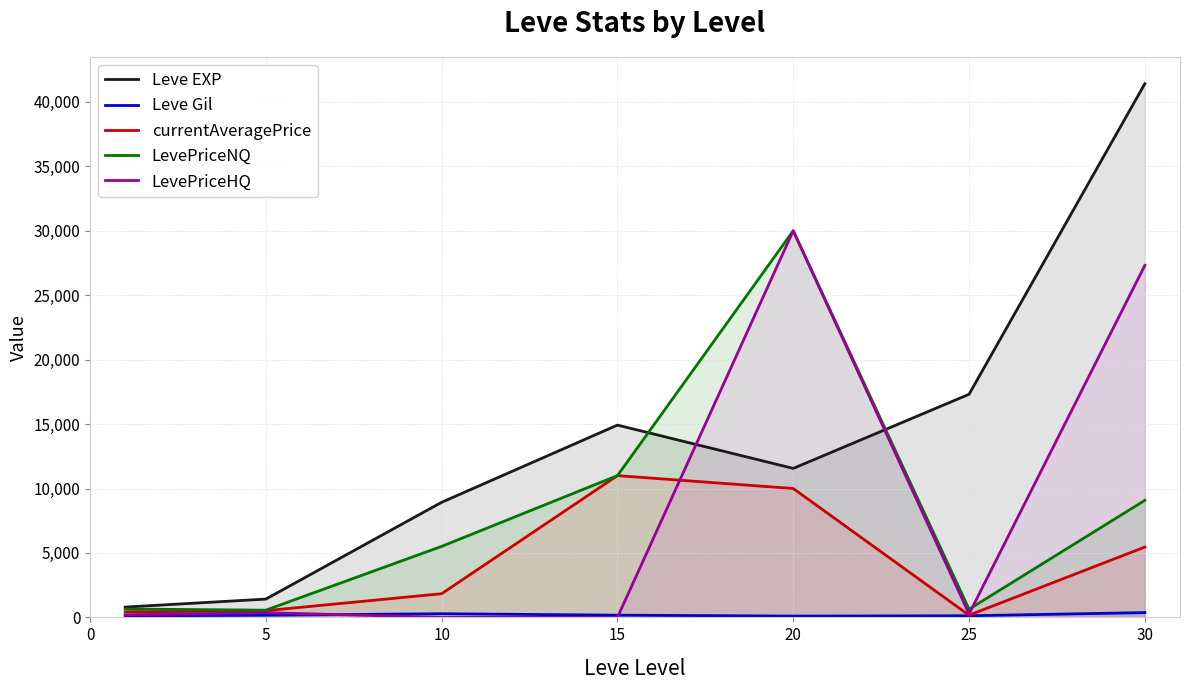

In Leve Gil, how many points are higher than both neighbors (excluding endpoints)?

1